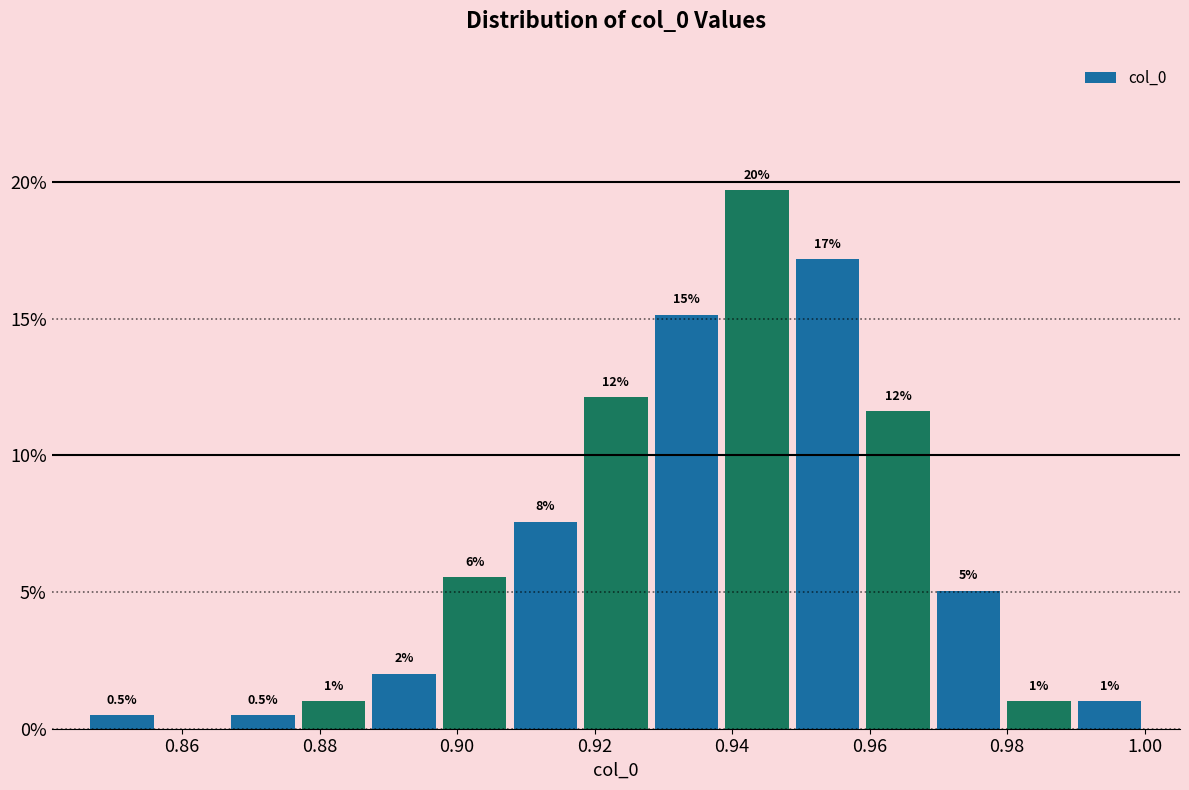

Over which range of the x-axis is the bar tallest?

0.938 to 0.948